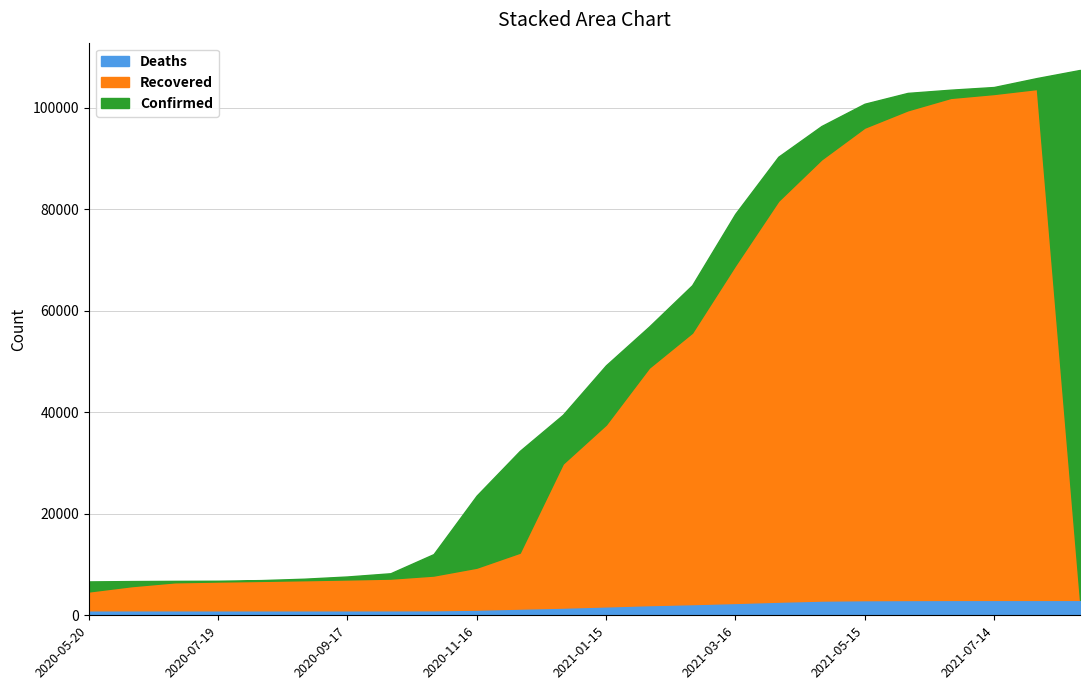

What is the difference between the second highest and minimum values in the Recovered series?

99695